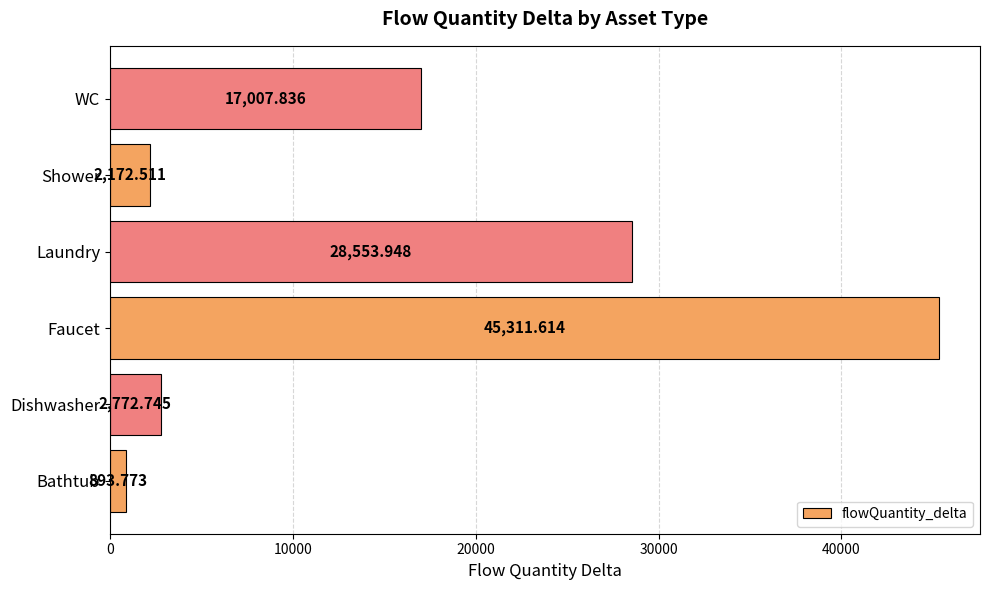

Are the bars horizontal?

Yes